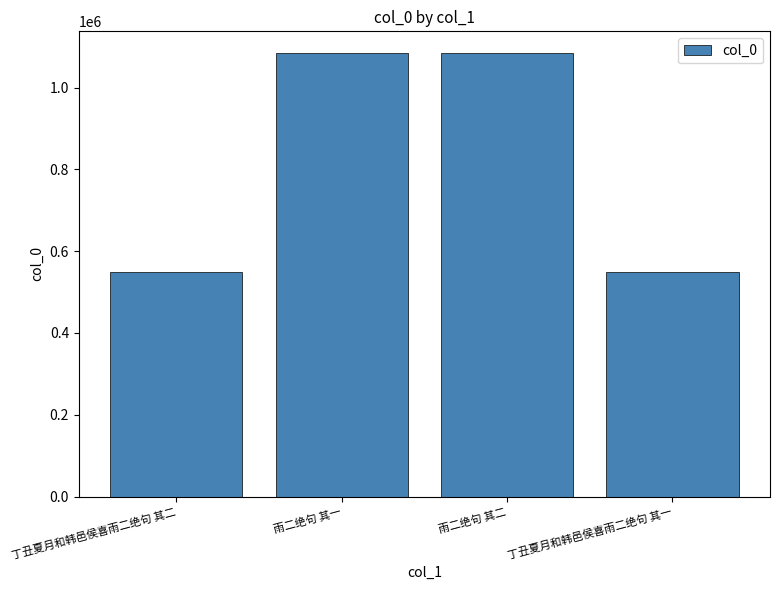

Are the bars grouped side by side (vs. stacked)?

No